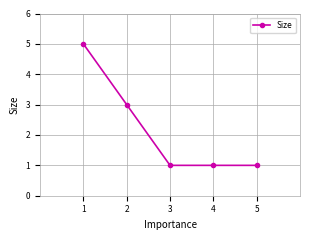

What is the greatest value displayed?

5